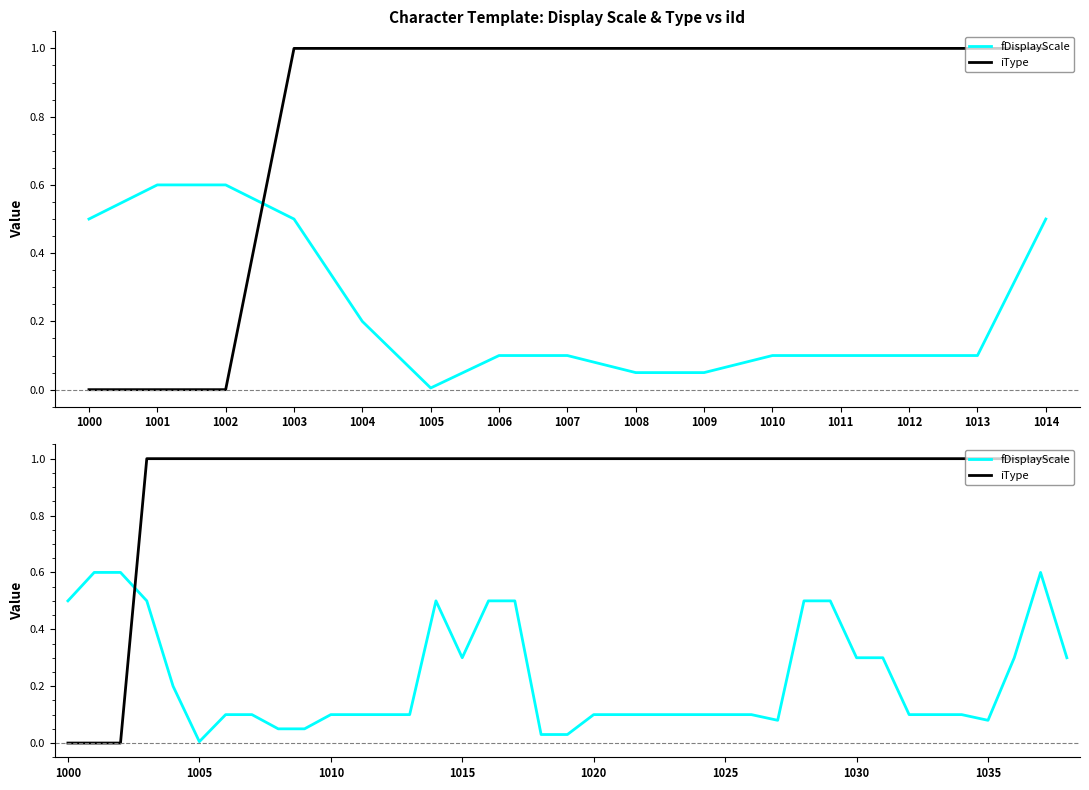

Where is the first local minimum for fDisplayScale?

1005